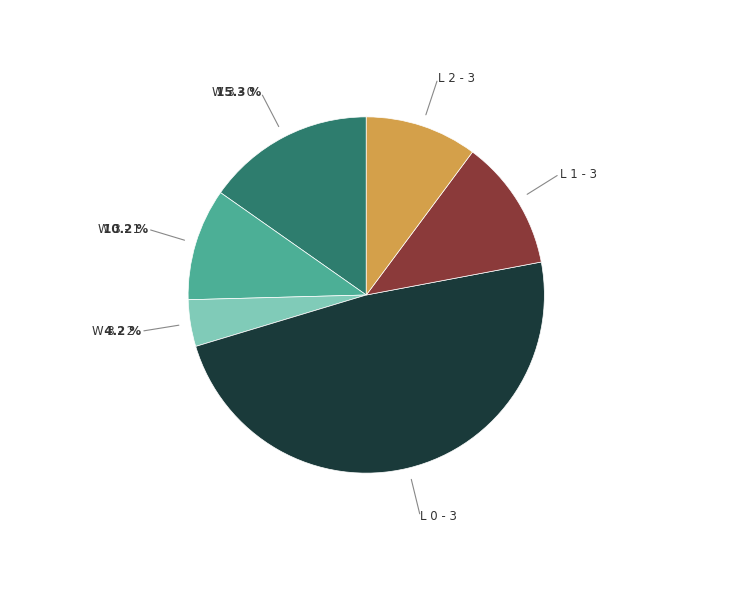

Is there a majority slice in this chart?

No